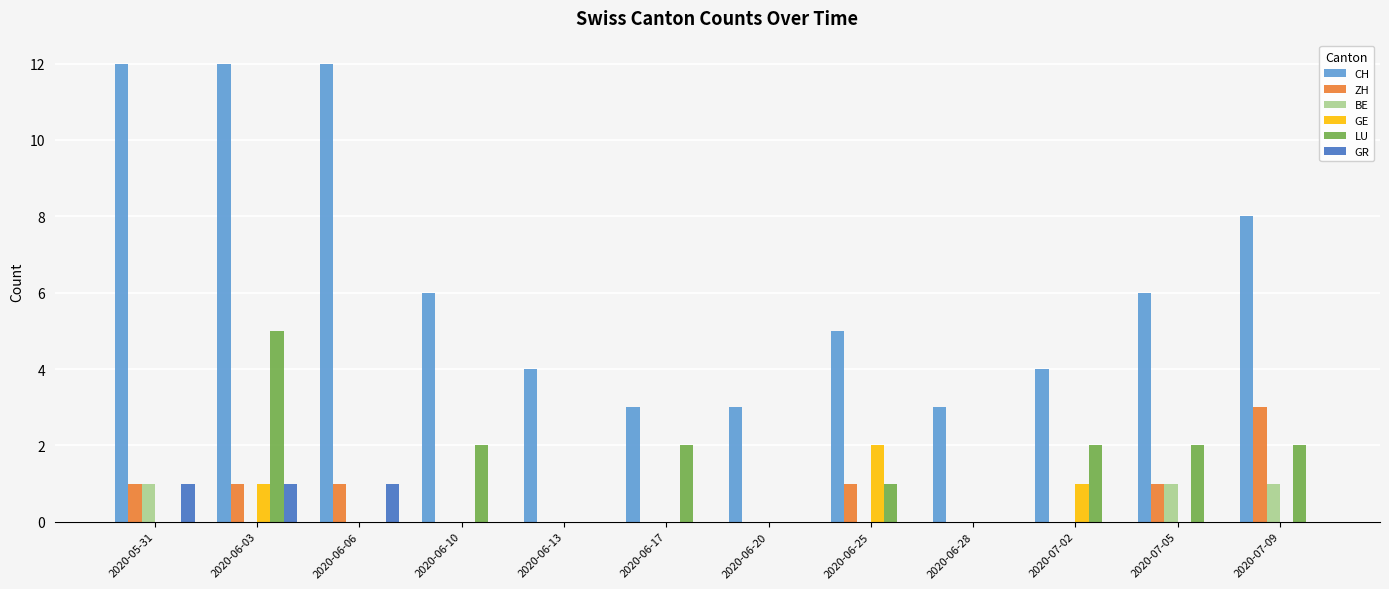

Which category has the highest value in the GE series?

2020-06-25